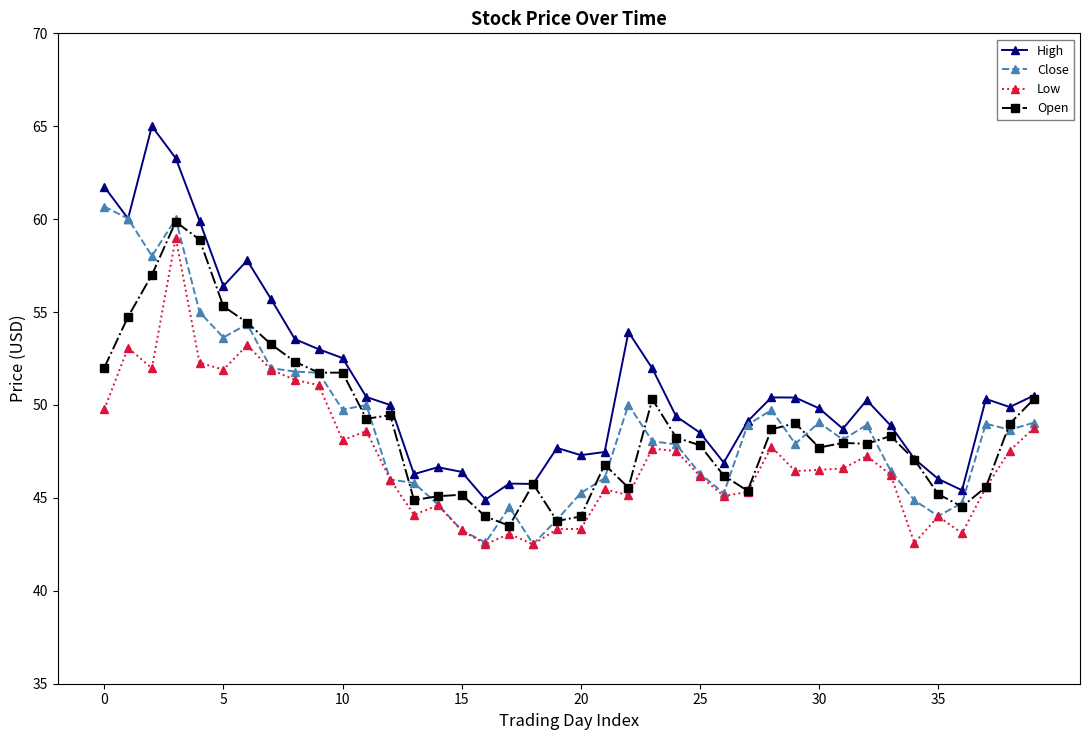

What is the highest value of the Close series?

60.7